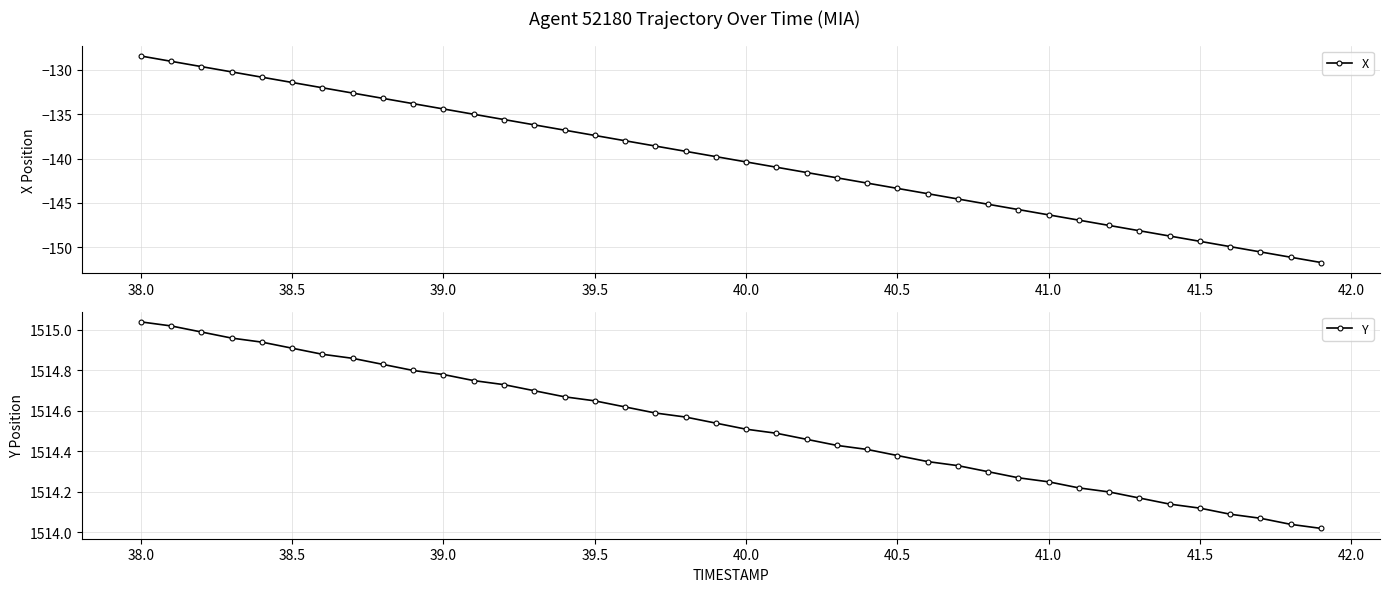

How many data points in X are less than -139?

22